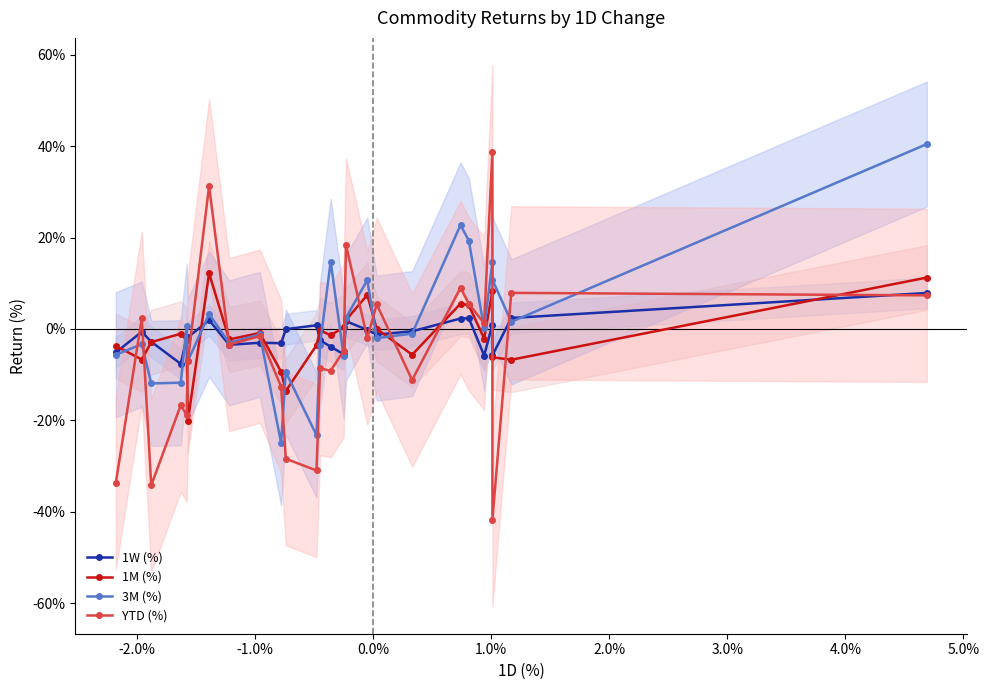

The value of YTD (%) at 20 is -0.0. True or false?

False